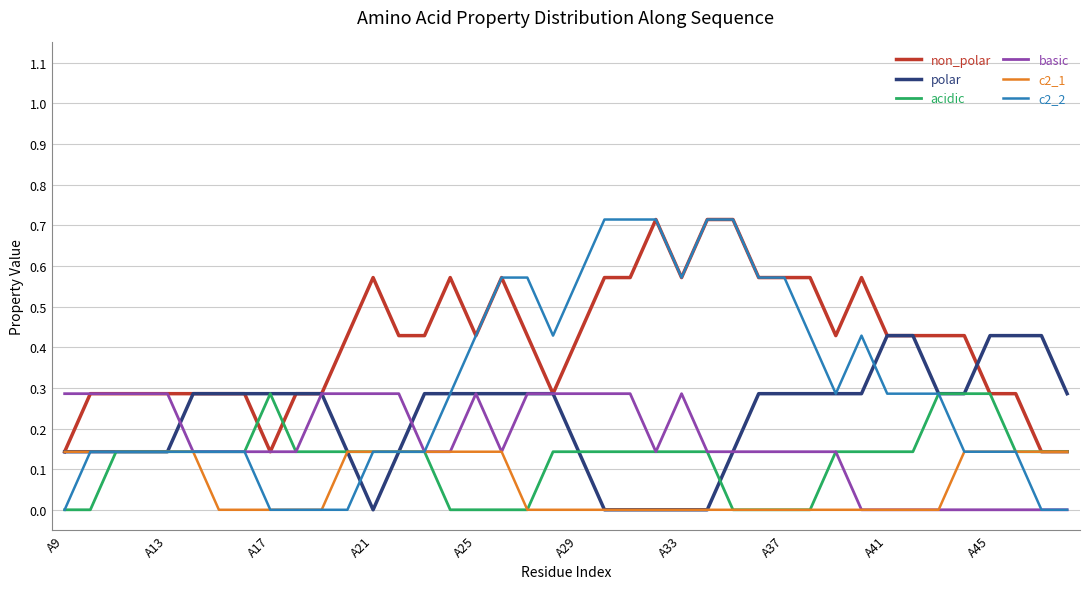

Which series has the largest range (max minus min)?

c2_2